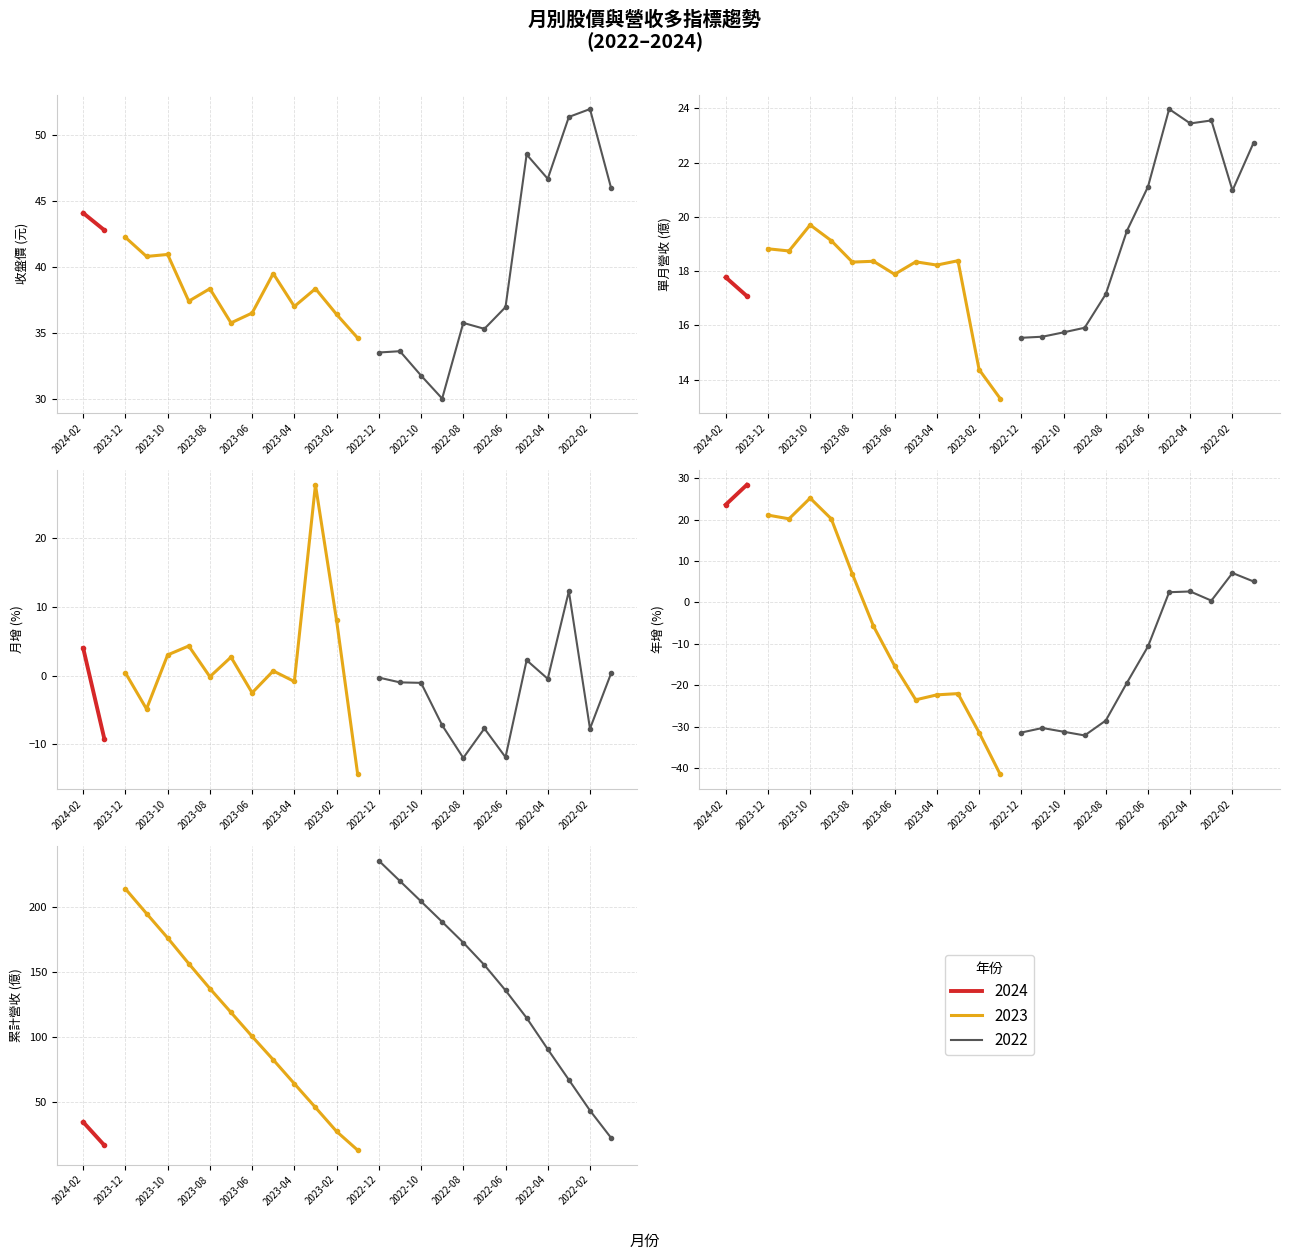

What is the greatest value displayed?

235.2